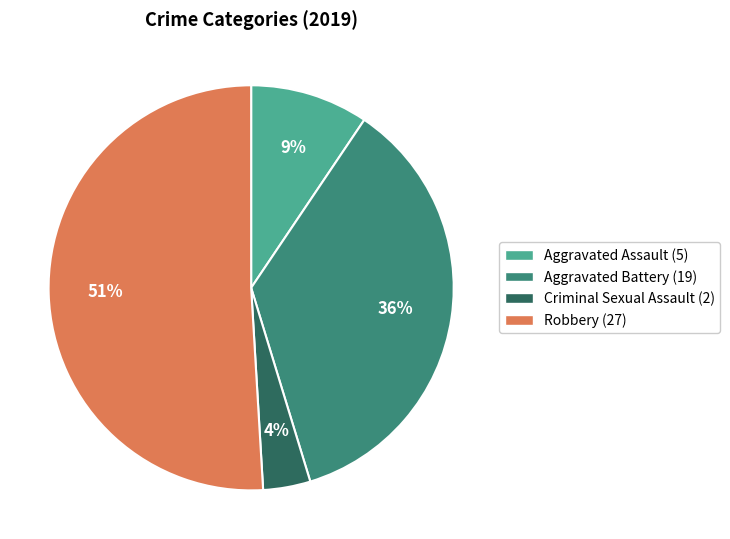

To the nearest percent, what is the difference between the largest and smallest slice percentages?

47%